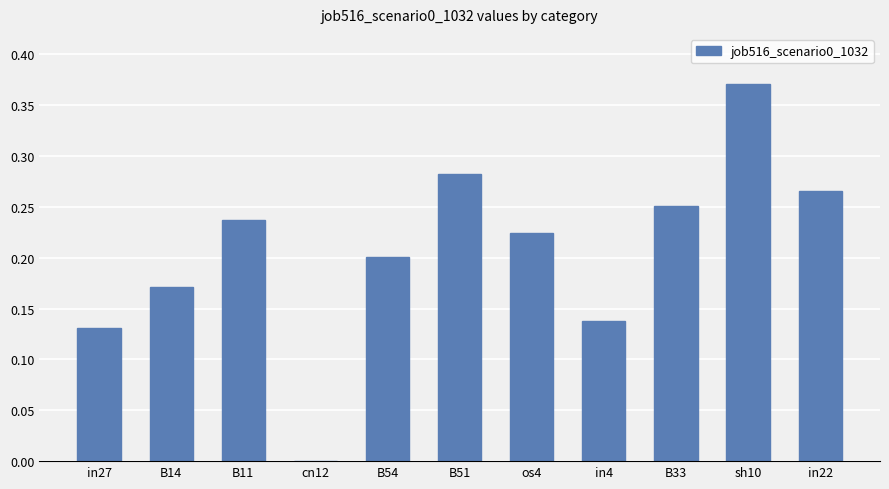

Is it true that the value at os4 is 0.3?

False